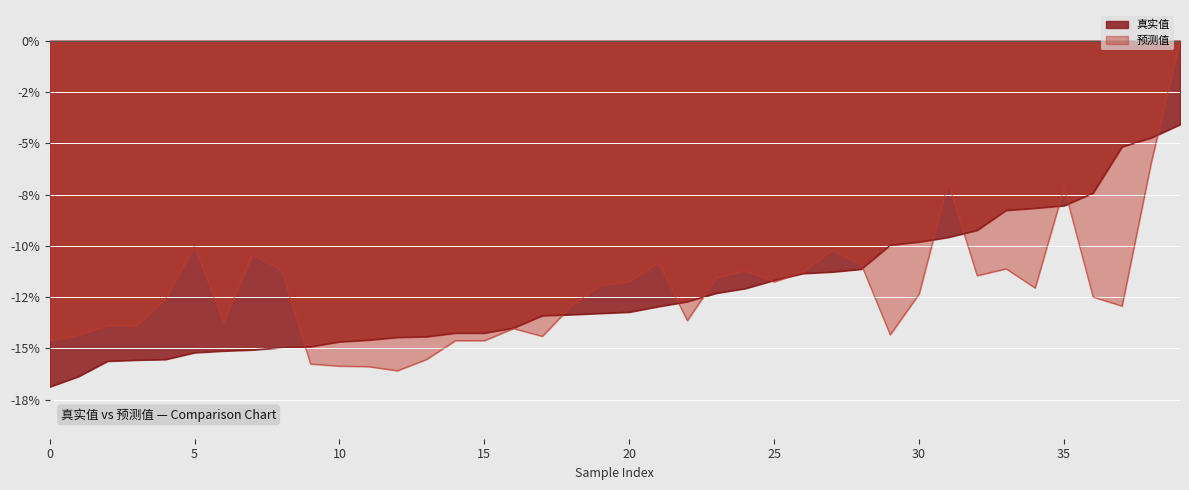

Is it true that 预测值 equals -6.0 at 38?

True